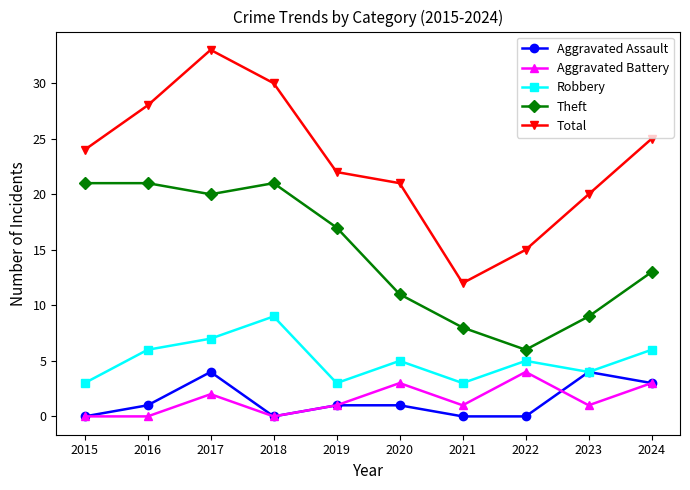

At 2017, list the series in order from largest to smallest.

Total, Theft, Robbery, Aggravated Assault, Aggravated Battery